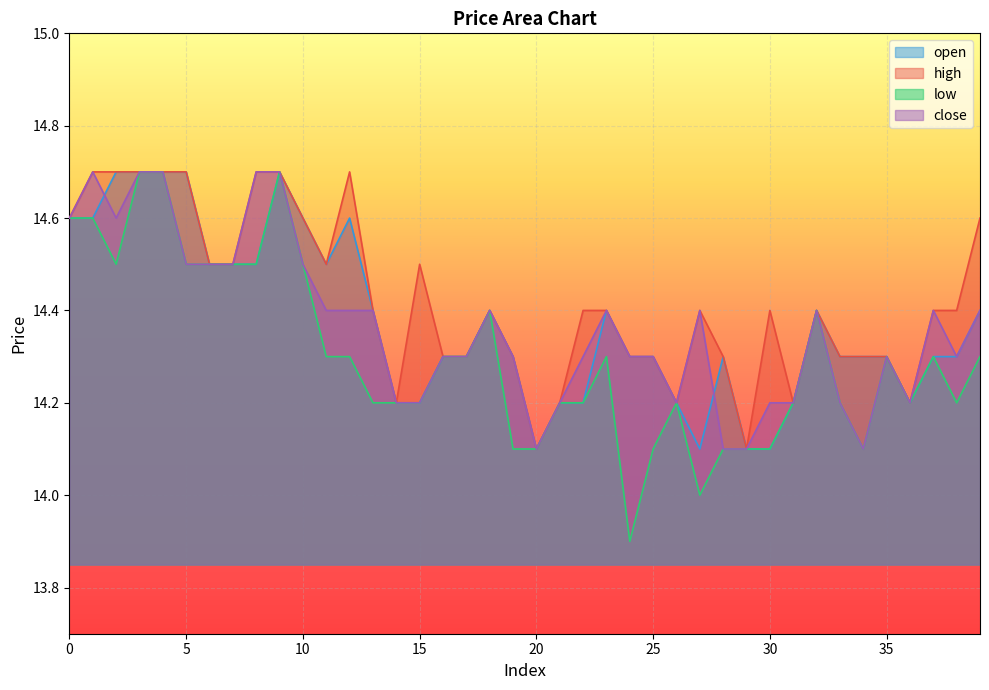

Reading left to right, transcribe all the data shown in this chart.

open: 0=14.6	1=14.6	2=14.7	3=14.7	4=14.7	5=14.7	6=14.5	7=14.5	8=14.5	9=14.7	10=14.6	11=14.5	12=14.6	13=14.4	14=14.2	15=14.2	16=14.3	17=14.3	18=14.4	19=14.3	20=14.1	21=14.2	22=14.2	23=14.4	24=14.3	25=14.3	26=14.2	27=14.1	28=14.3	29=14.1	30=14.1	31=14.2	32=14.4	33=14.3	34=14.3	35=14.3	36=14.2	37=14.3	38=14.3	39=14.4
high: 0=14.6	1=14.7	2=14.7	3=14.7	4=14.7	5=14.7	6=14.5	7=14.5	8=14.7	9=14.7	10=14.6	11=14.5	12=14.7	13=14.4	14=14.2	15=14.5	16=14.3	17=14.3	18=14.4	19=14.3	20=14.1	21=14.2	22=14.4	23=14.4	24=14.3	25=14.3	26=14.2	27=14.4	28=14.3	29=14.1	30=14.4	31=14.2	32=14.4	33=14.3	34=14.3	35=14.3	36=14.2	37=14.4	38=14.4	39=14.6
low: 0=14.6	1=14.6	2=14.5	3=14.7	4=14.7	5=14.5	6=14.5	7=14.5	8=14.5	9=14.7	10=14.5	11=14.3	12=14.3	13=14.2	14=14.2	15=14.2	16=14.3	17=14.3	18=14.4	19=14.1	20=14.1	21=14.2	22=14.2	23=14.3	24=13.9	25=14.1	26=14.2	27=14.0	28=14.1	29=14.1	30=14.1	31=14.2	32=14.4	33=14.2	34=14.1	35=14.3	36=14.2	37=14.3	38=14.2	39=14.3
close: 0=14.6	1=14.7	2=14.6	3=14.7	4=14.7	5=14.5	6=14.5	7=14.5	8=14.7	9=14.7	10=14.5	11=14.4	12=14.4	13=14.4	14=14.2	15=14.2	16=14.3	17=14.3	18=14.4	19=14.3	20=14.1	21=14.2	22=14.3	23=14.4	24=14.3	25=14.3	26=14.2	27=14.4	28=14.1	29=14.1	30=14.2	31=14.2	32=14.4	33=14.2	34=14.1	35=14.3	36=14.2	37=14.4	38=14.3	39=14.4